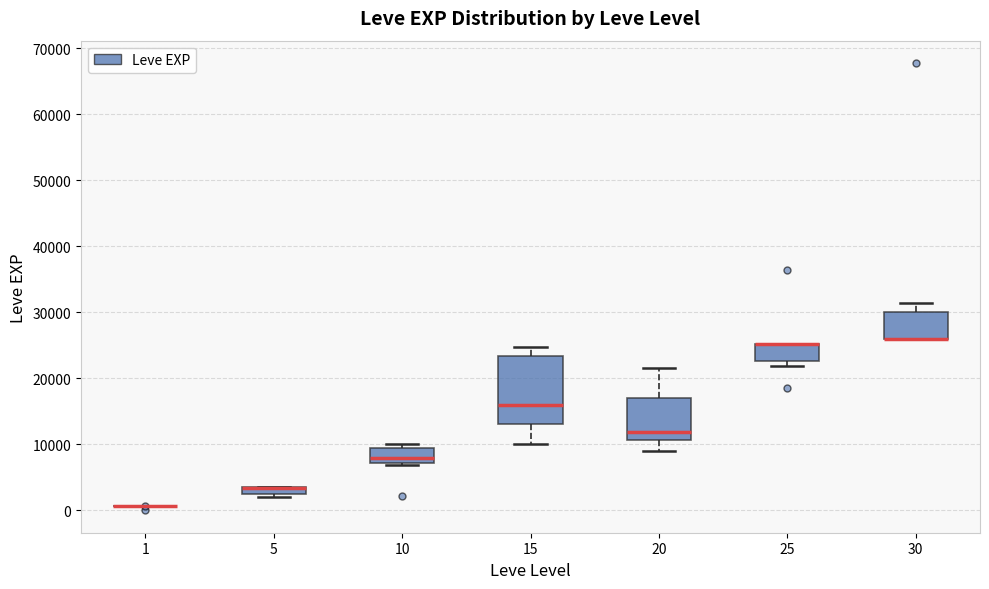

Comparing the boxes themselves (not the whiskers), which one is the tallest?

15